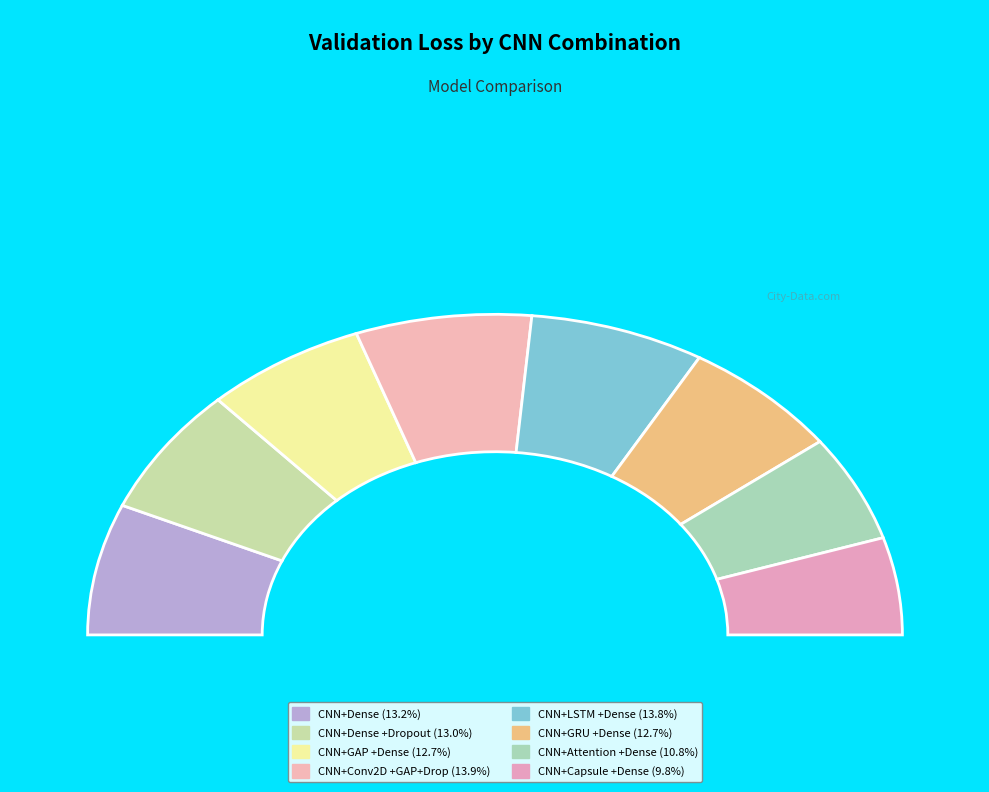

To the nearest percent, what portion does CNN+Capsule Network+Dense represent?

10%